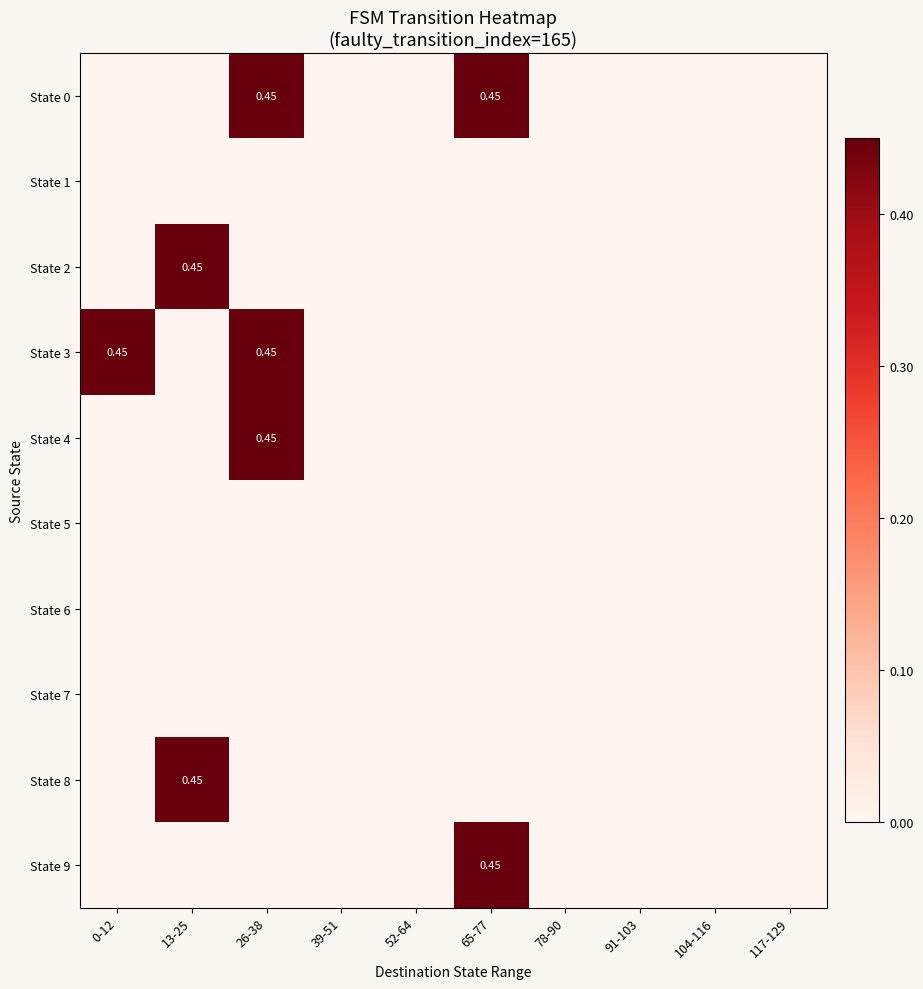

Which series has the widest spread of values?

State 0